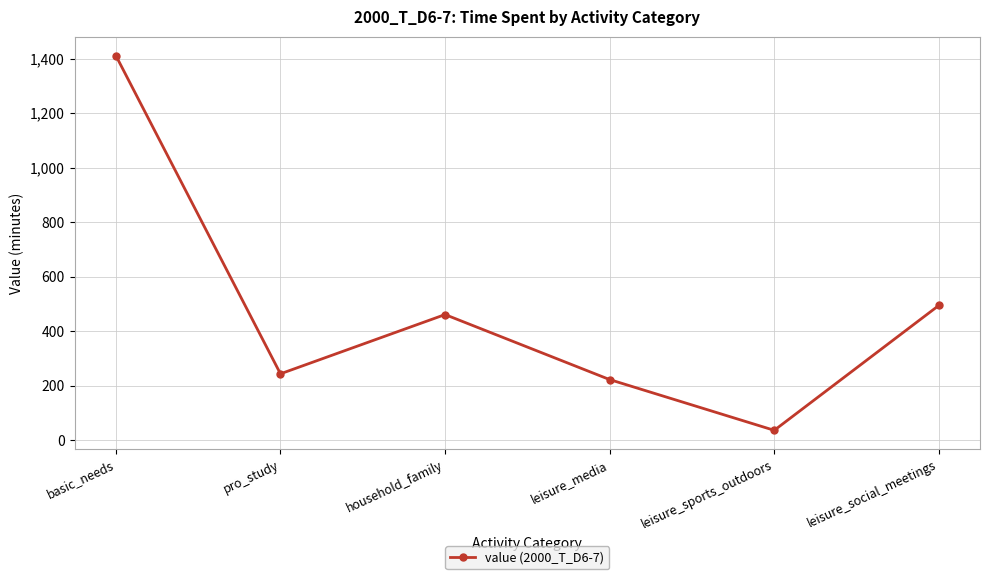

True or false: there are more than 2 points higher than both neighbors.

False